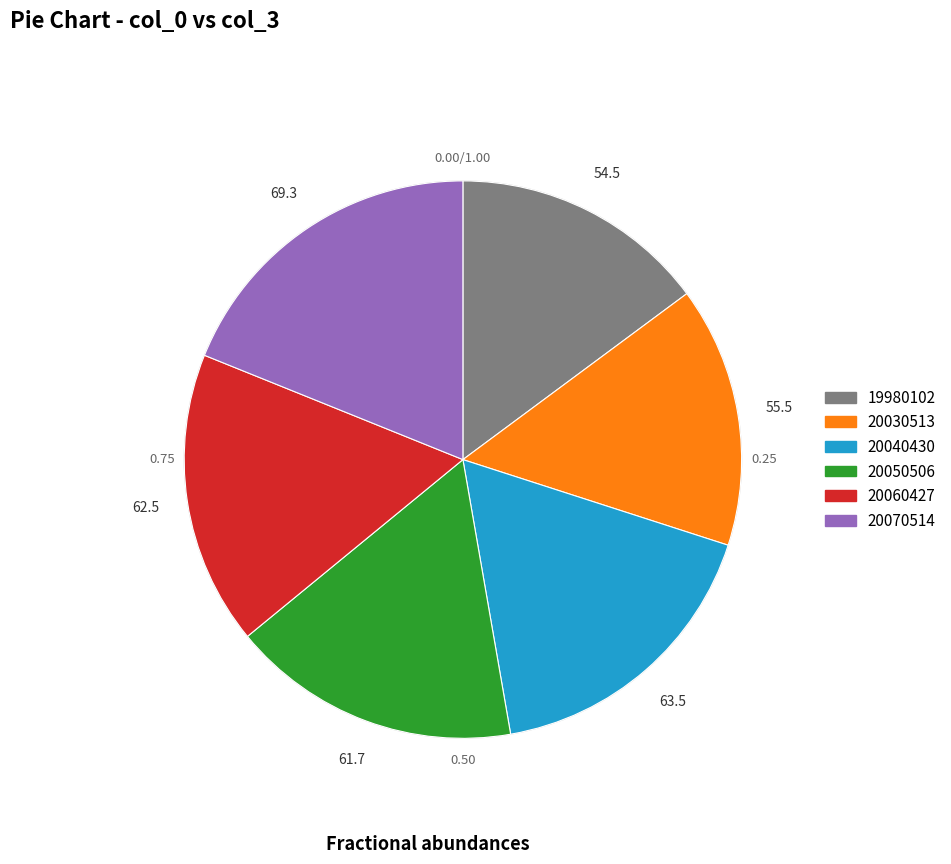

What is the largest slice in the pie chart?

20070514